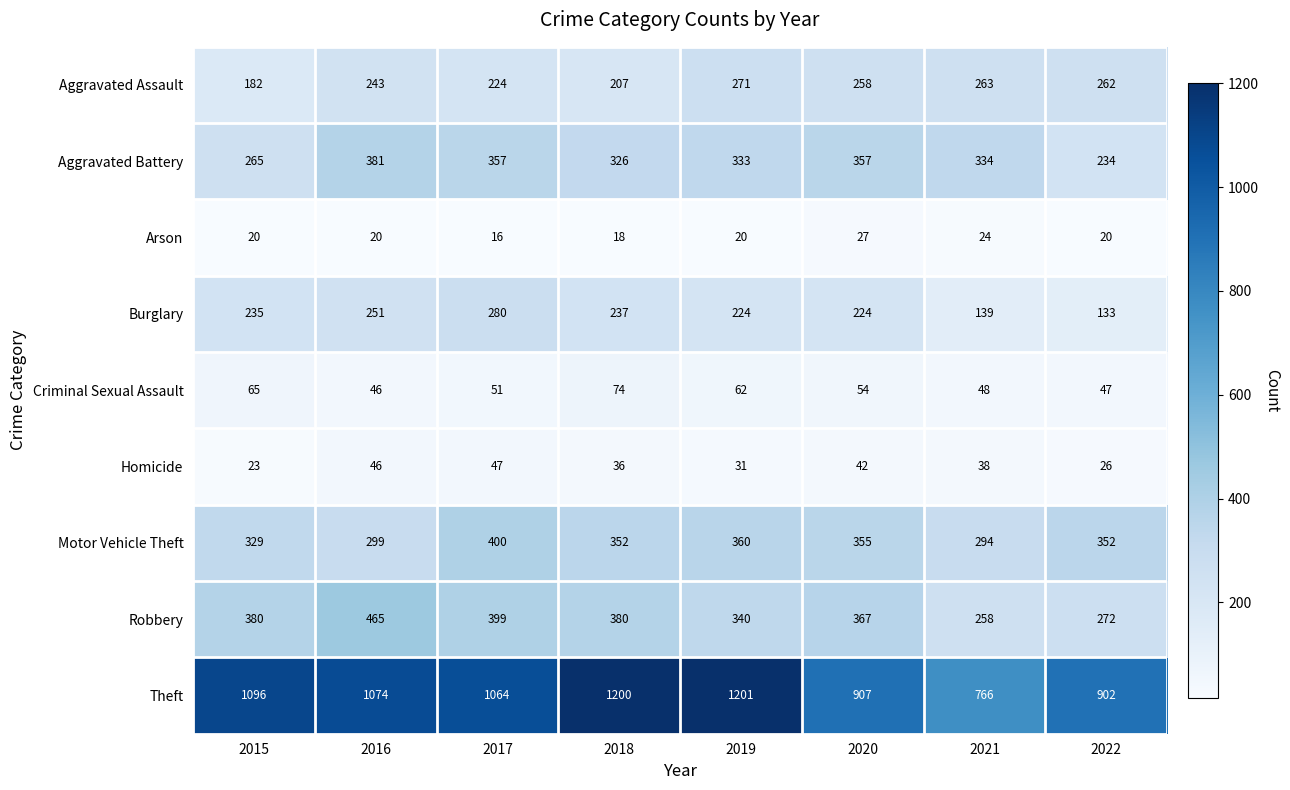

Which label corresponds to the largest value in the chart?

2019